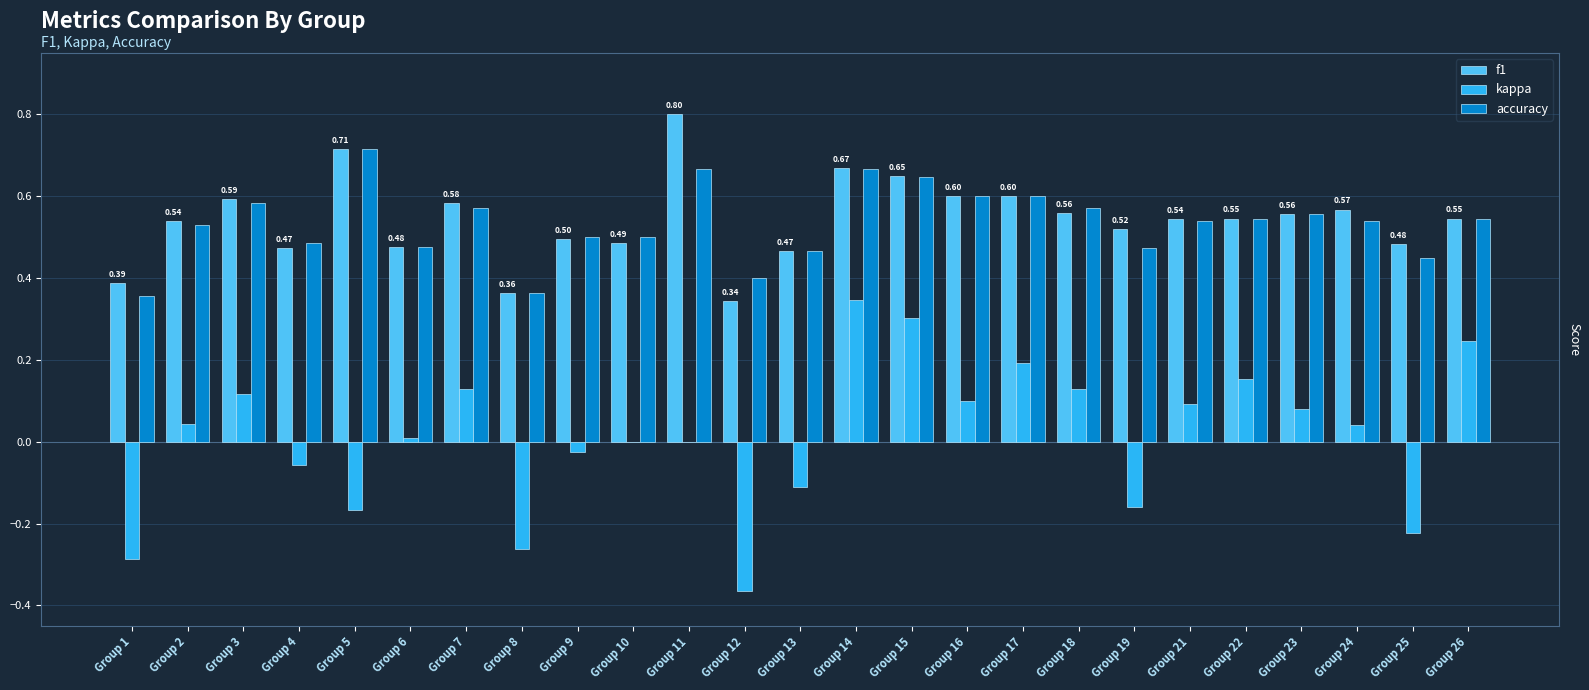

What is the sum of all accuracy values?

13.3